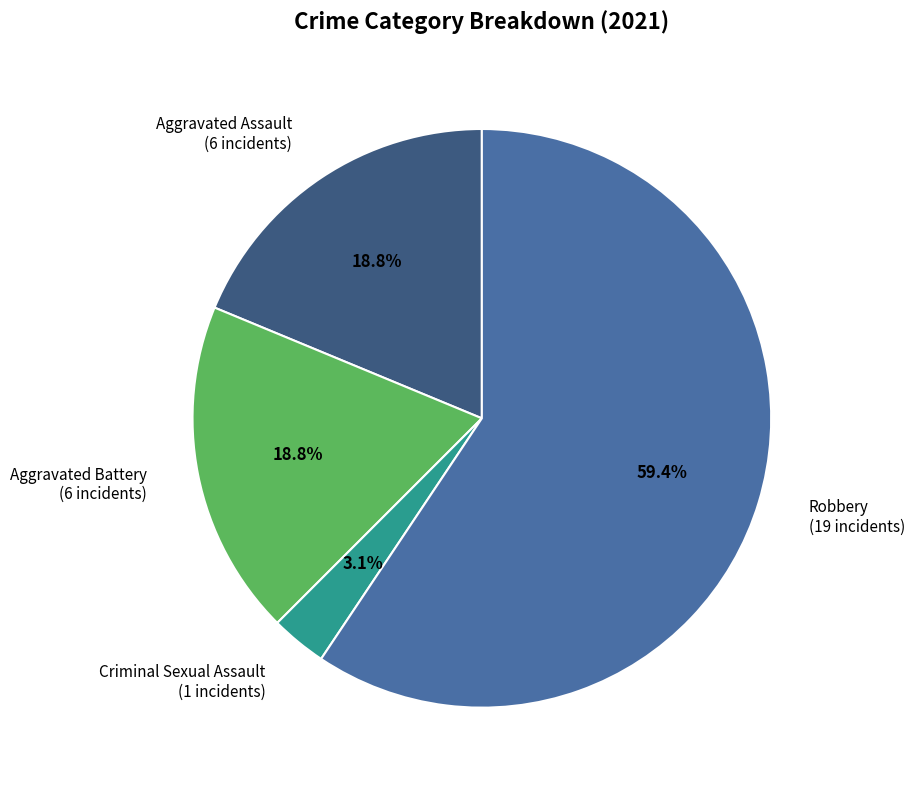

Between Aggravated Battery and Criminal Sexual Assault, which is larger?

Aggravated Battery